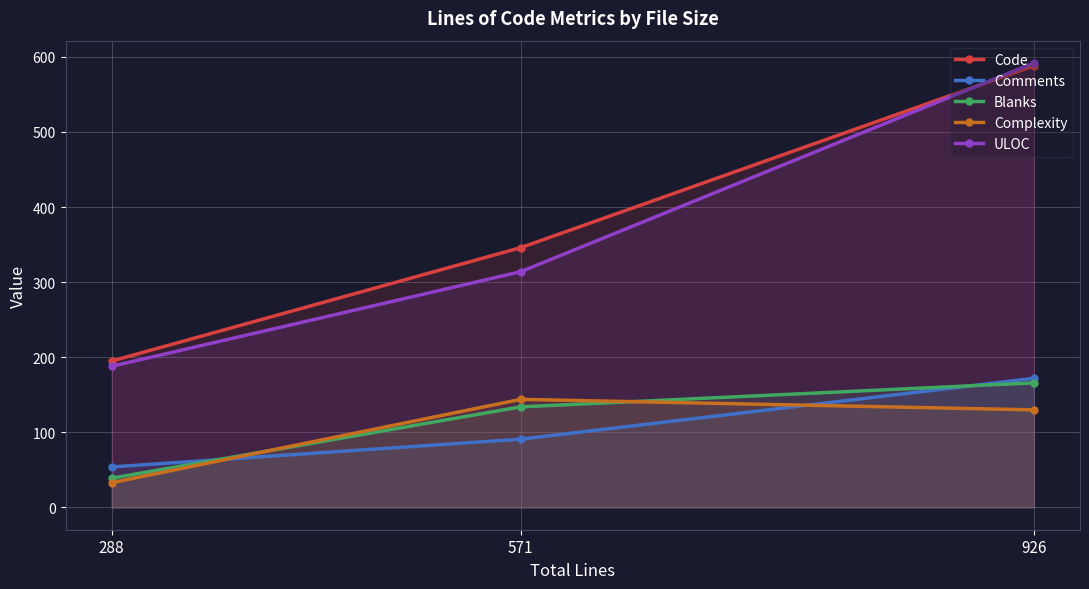

Which series has the largest range (max minus min)?

ULOC